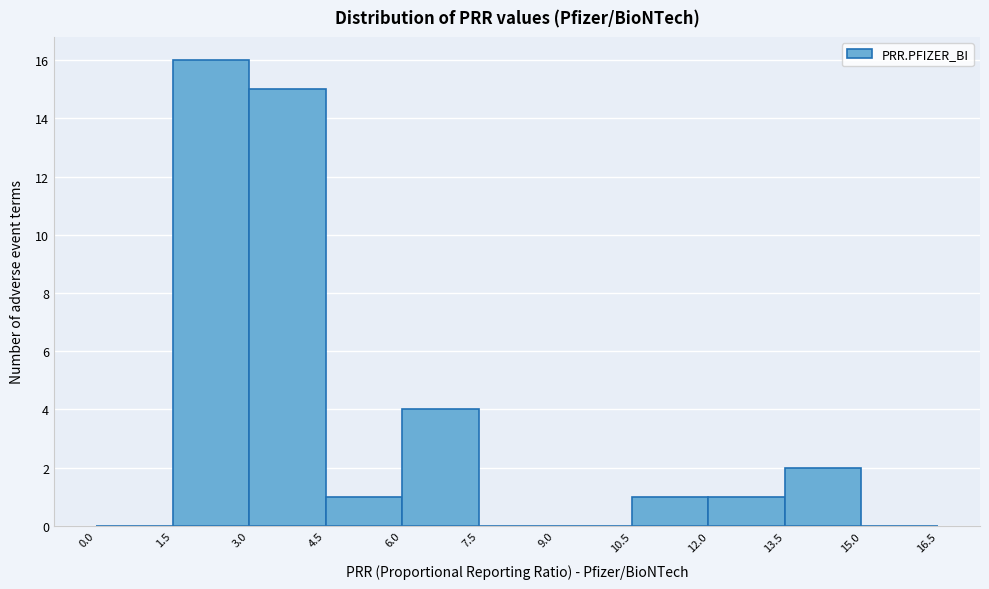

Which range on the x-axis has the tallest bar?

1.5 to 3.0